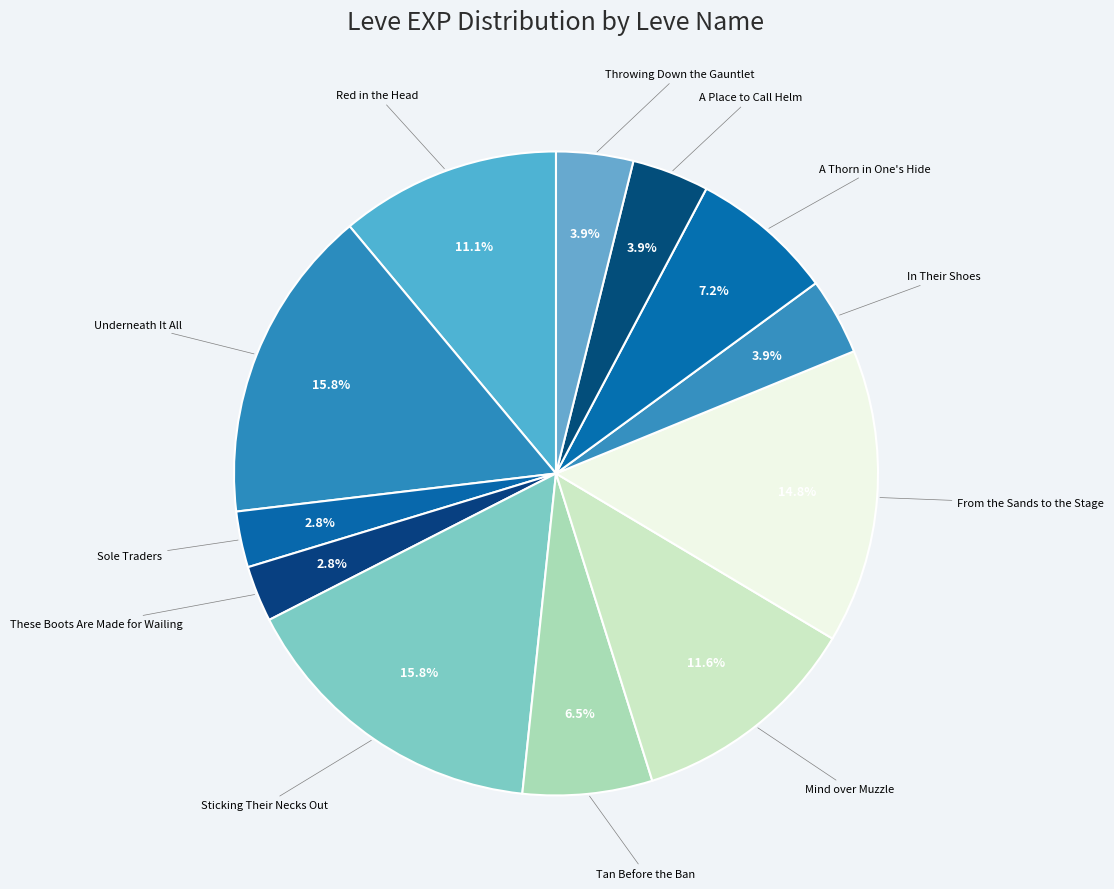

Is These Boots Are Made for Wailing the majority of the pie?

No